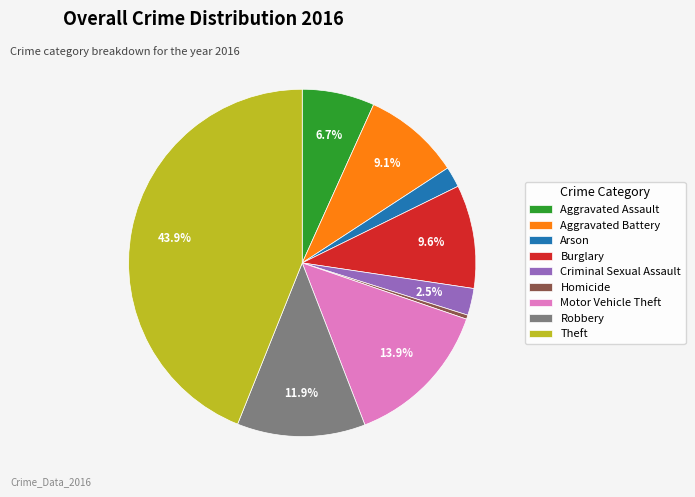

Count the number of slices in the pie.

9